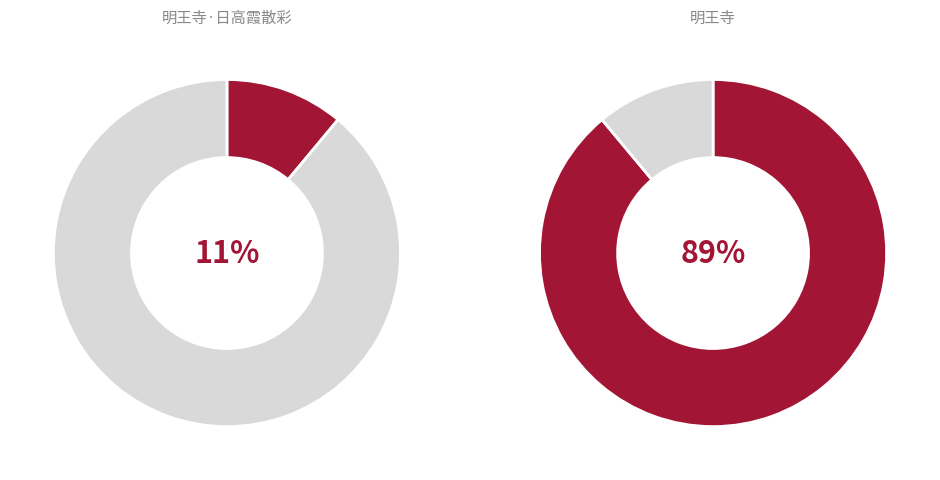

Rank the categories by value from highest to lowest.

明王寺, 明王寺·日高霞散彩